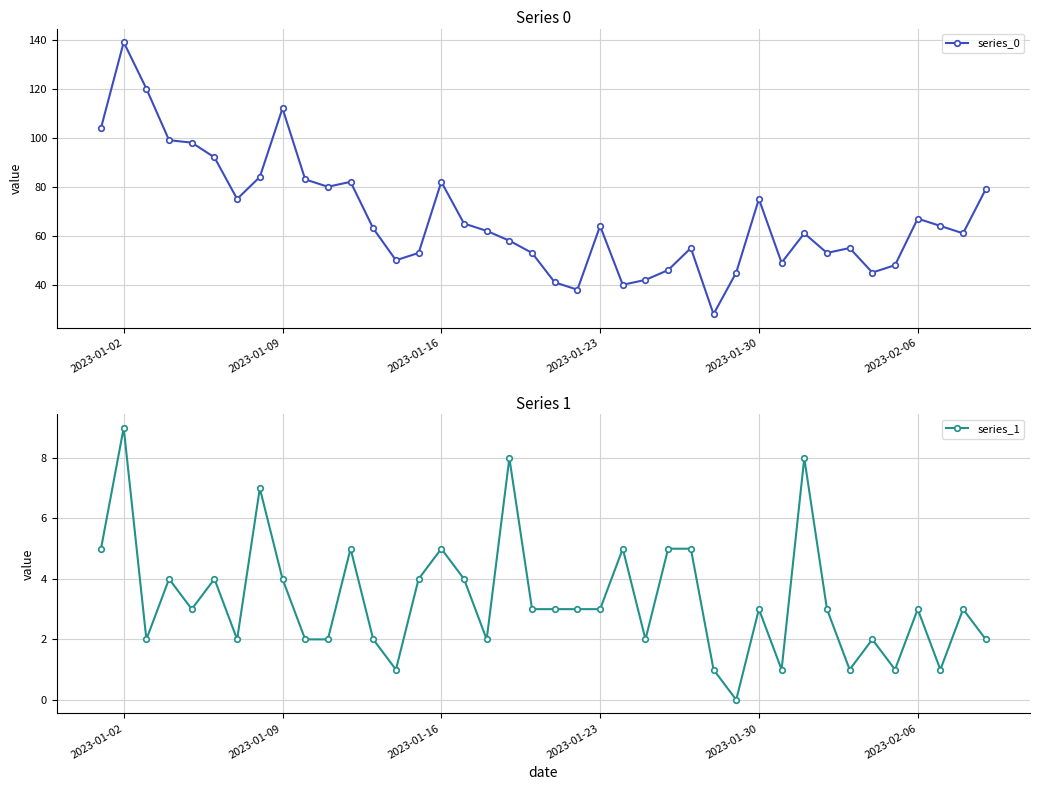

What is the maximum value for series_0?

139